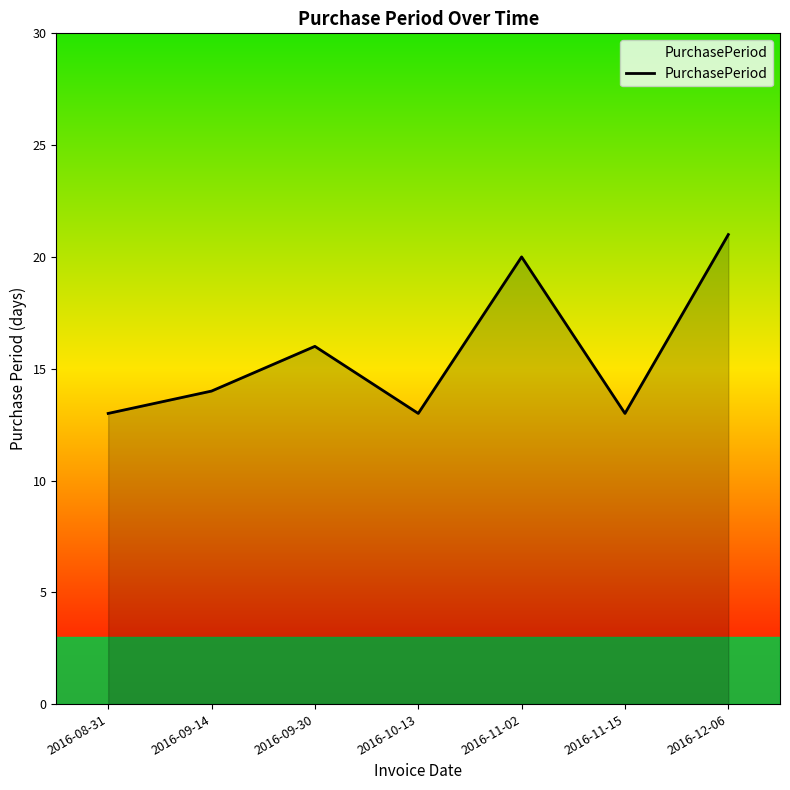

What is the difference between the maximum and second lowest values?

8